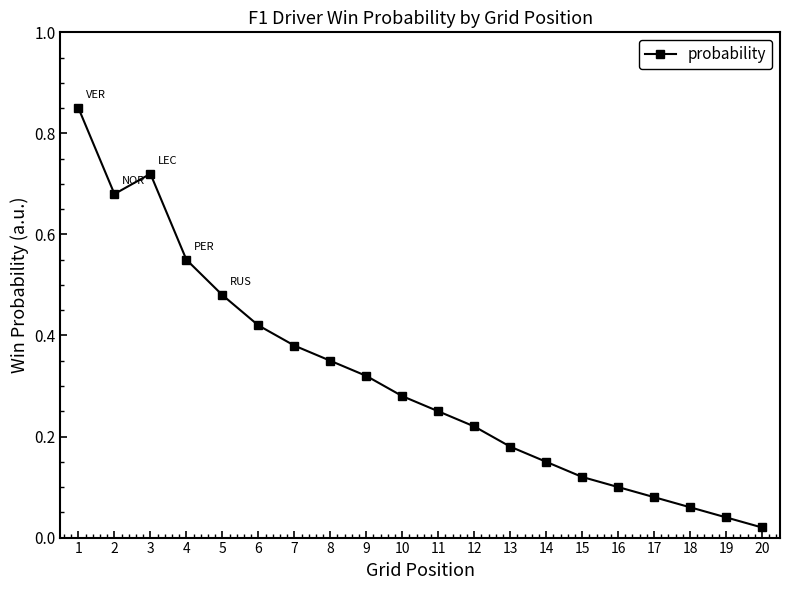

At which category does the data reach its first local peak?

3